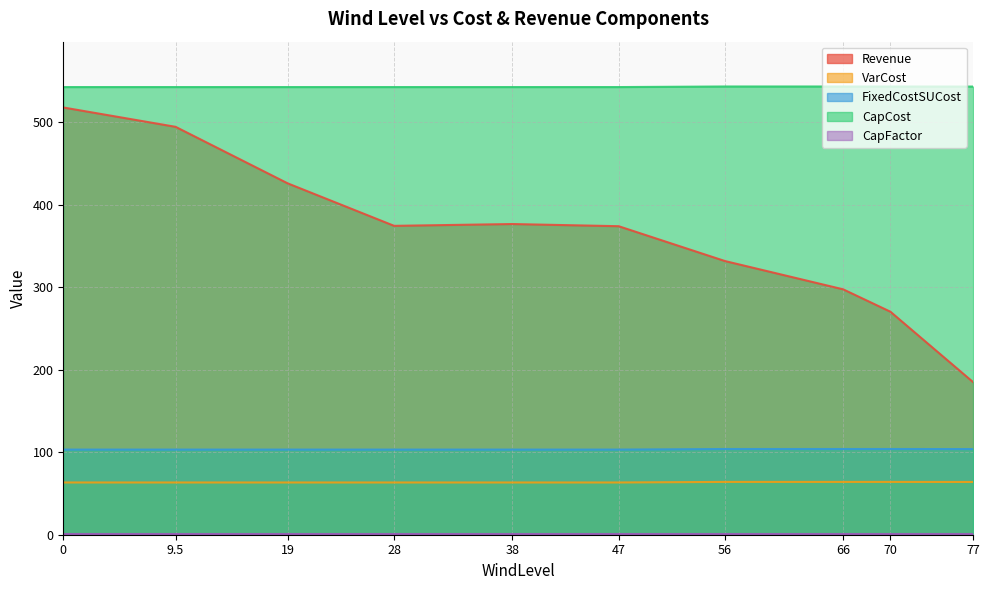

True or false: Revenue and VarCost cross at least once.

False